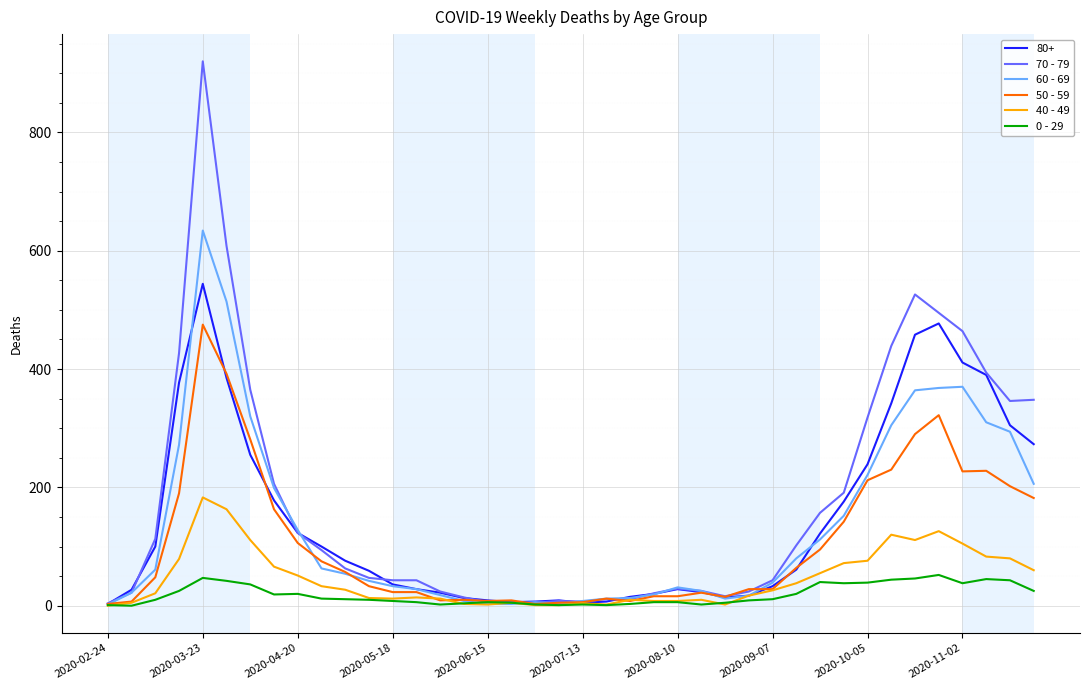

Rank the series by their maximum value, from lowest to highest.

0 - 29, 40 - 49, 50 - 59, 80+, 60 - 69, 70 - 79